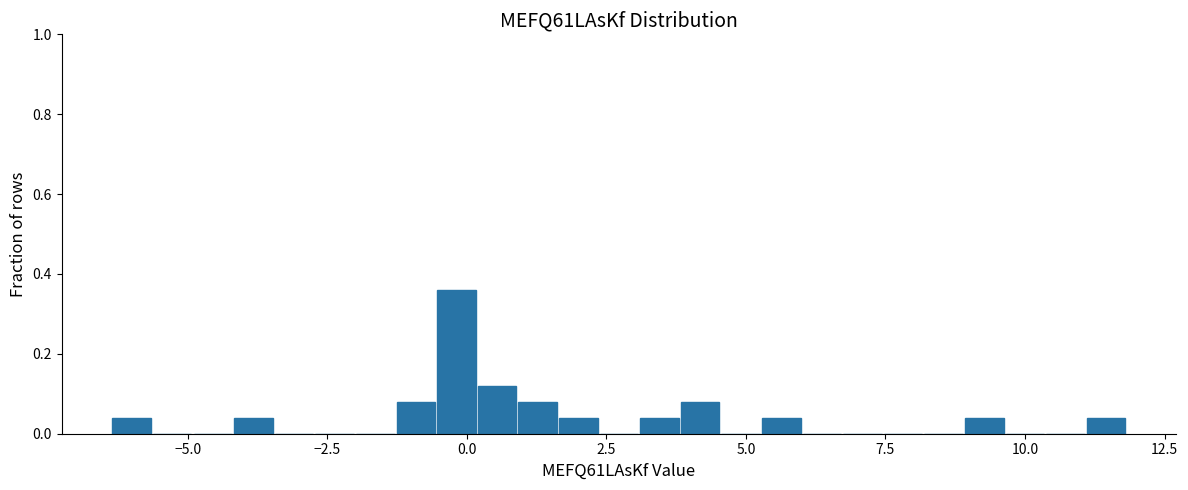

Read against the x-axis, roughly where is the centre of the tallest bar?

0.0